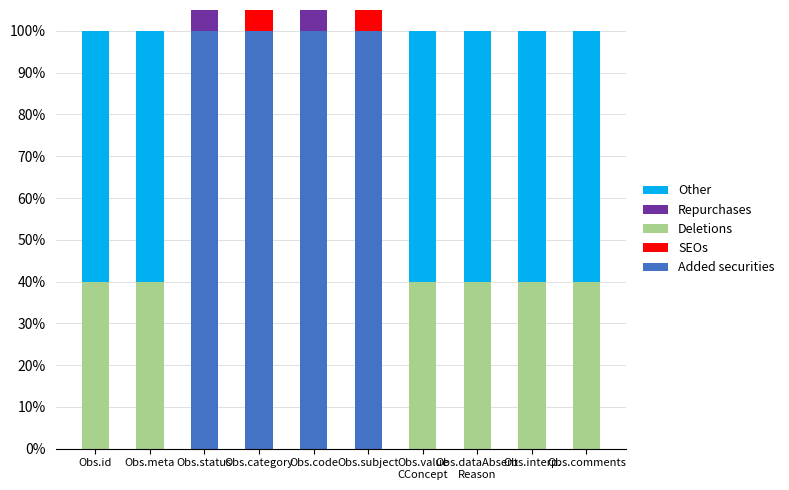

At Obs.id, list the series in order from smallest to largest.

Added securities, SEOs, Repurchases, Deletions, Other